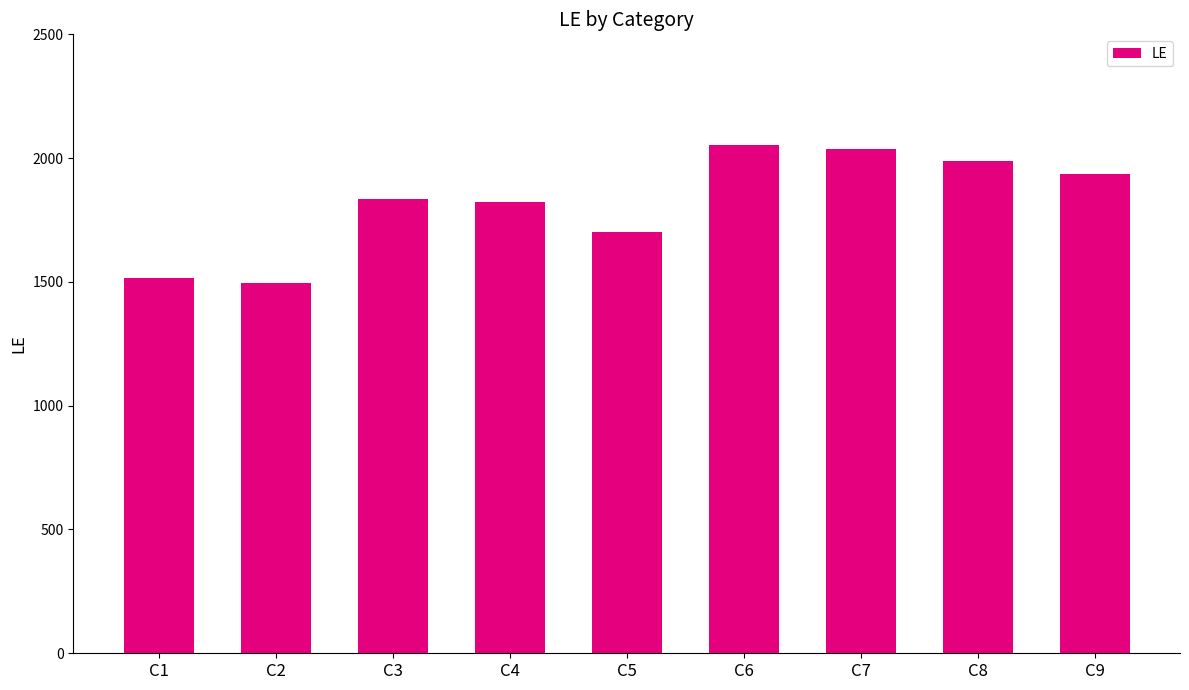

How many series are shown in this chart?

1